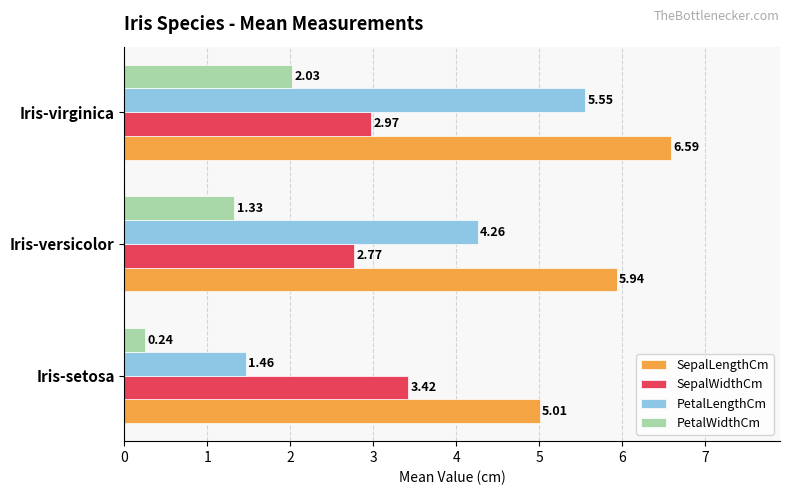

What are all the series names shown in the legend?

SepalLengthCm, SepalWidthCm, PetalLengthCm, PetalWidthCm